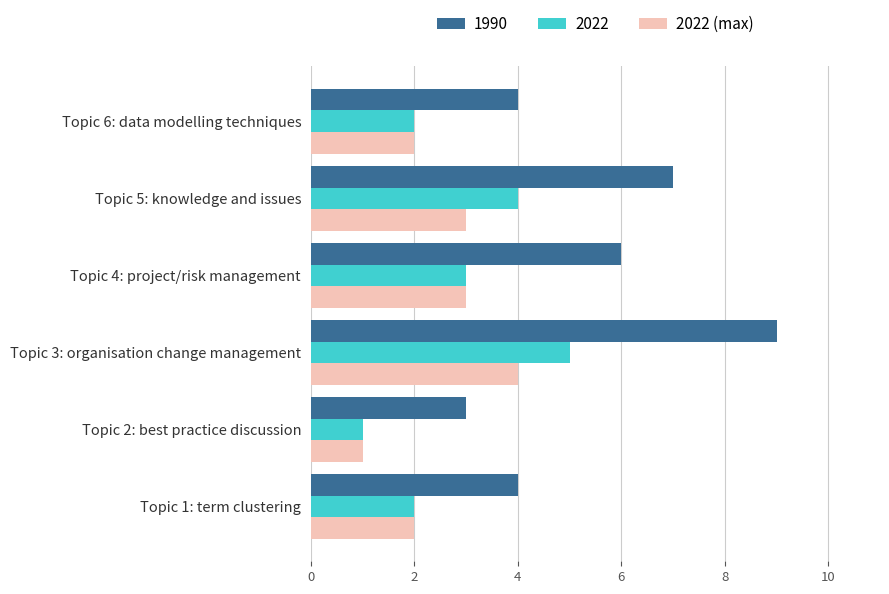

List the series in order of their peak value, lowest first.

2022 (max), 2022, 1990